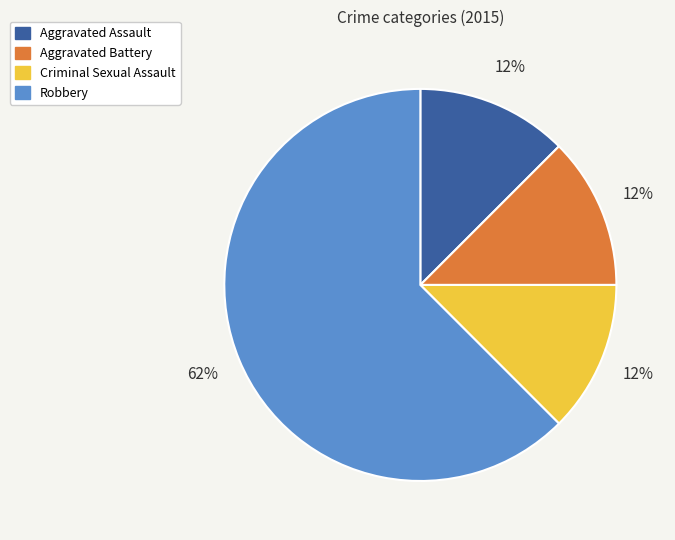

Count the number of slices in the pie.

4